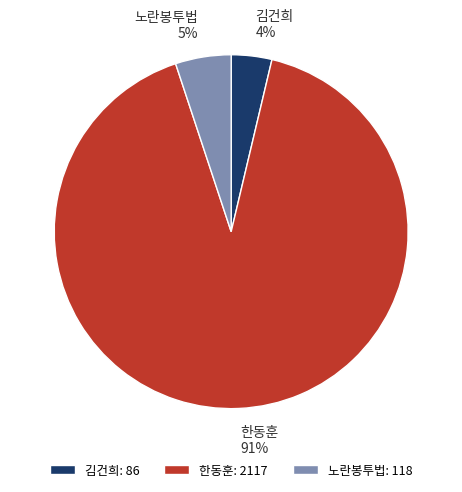

To the nearest percent, what portion does 한동훈 represent?

91%